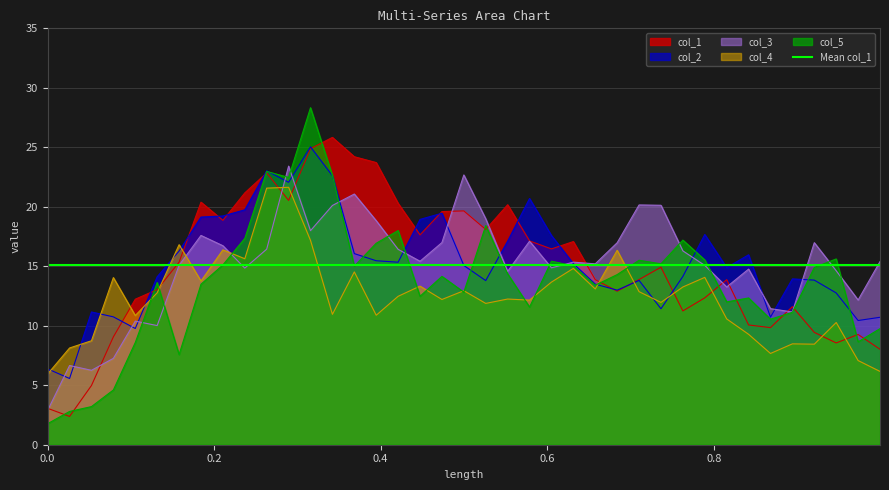

How many distinct data groups are displayed?

5